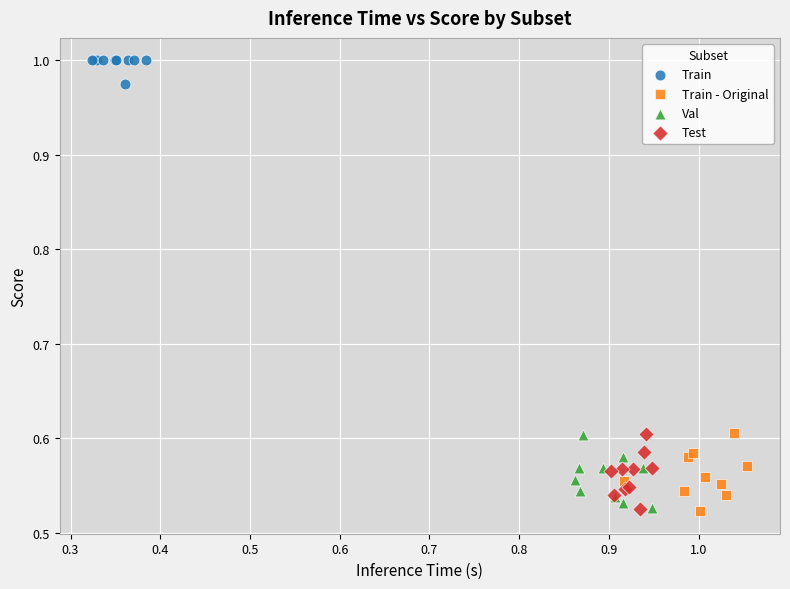

Which series contains the highest Y value?

Train